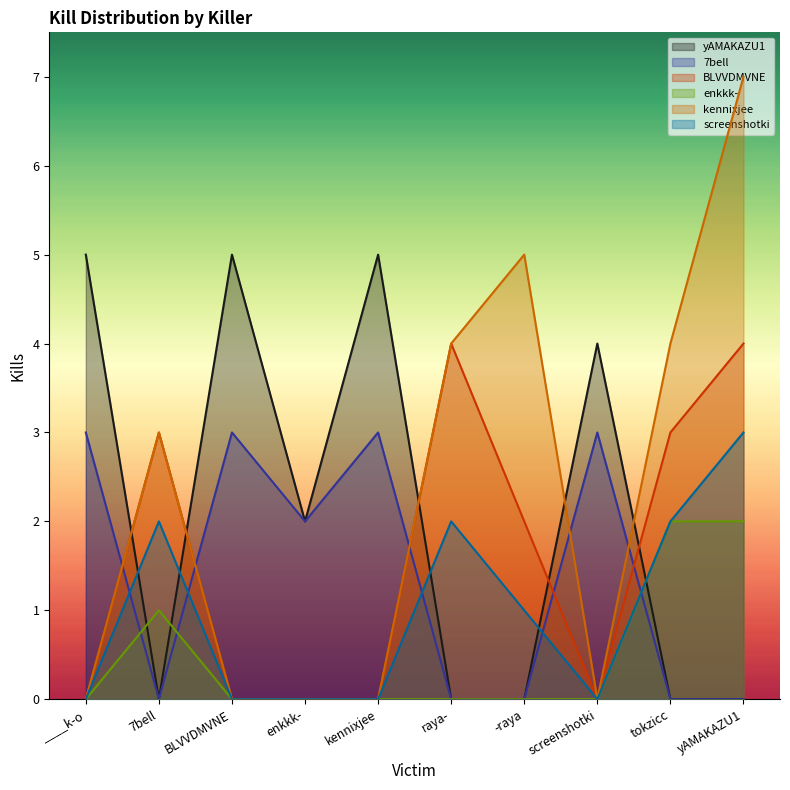

The 7bell series shows 1 at ____k-o. True or false?

False